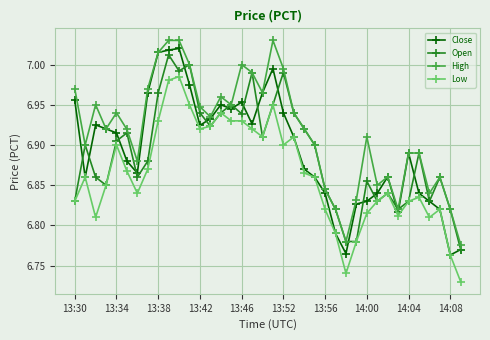

How many lines are shown in the chart?

4